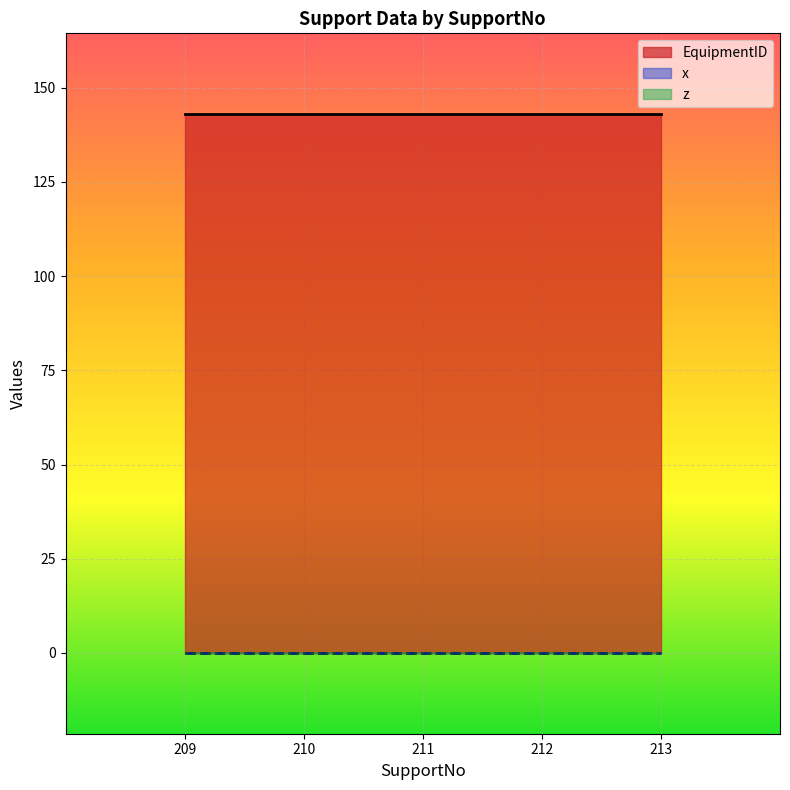

At which category is the sum across all series the highest?

209